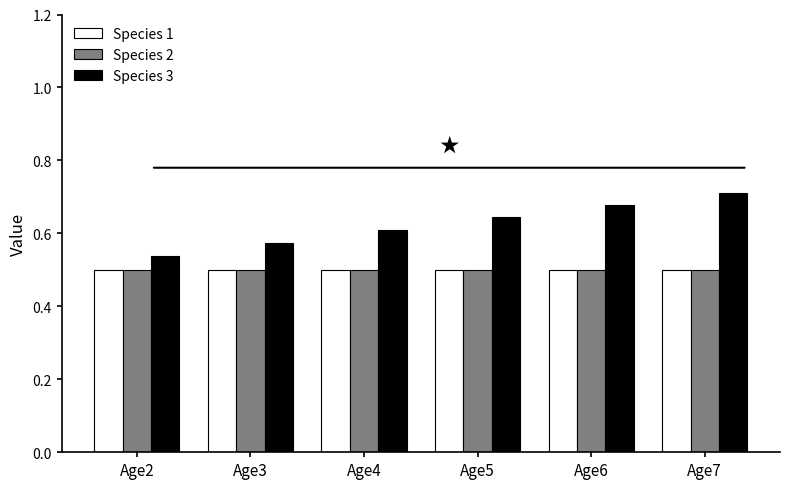

How many groups of bars are there?

6